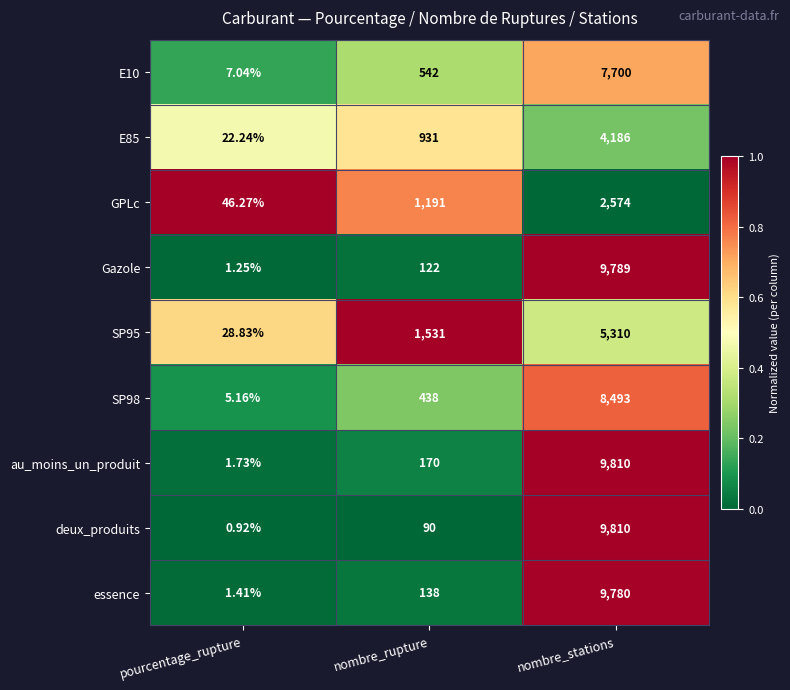

What is the difference between the highest and lowest values at nombre_rupture?

1441.0